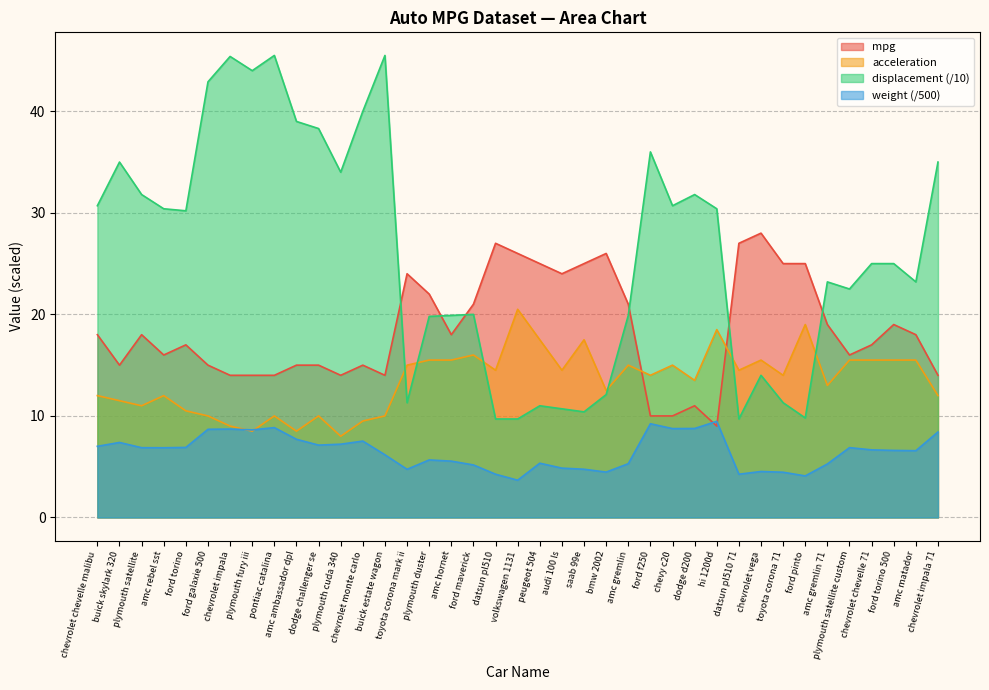

Does the chart have visible grid lines?

Yes